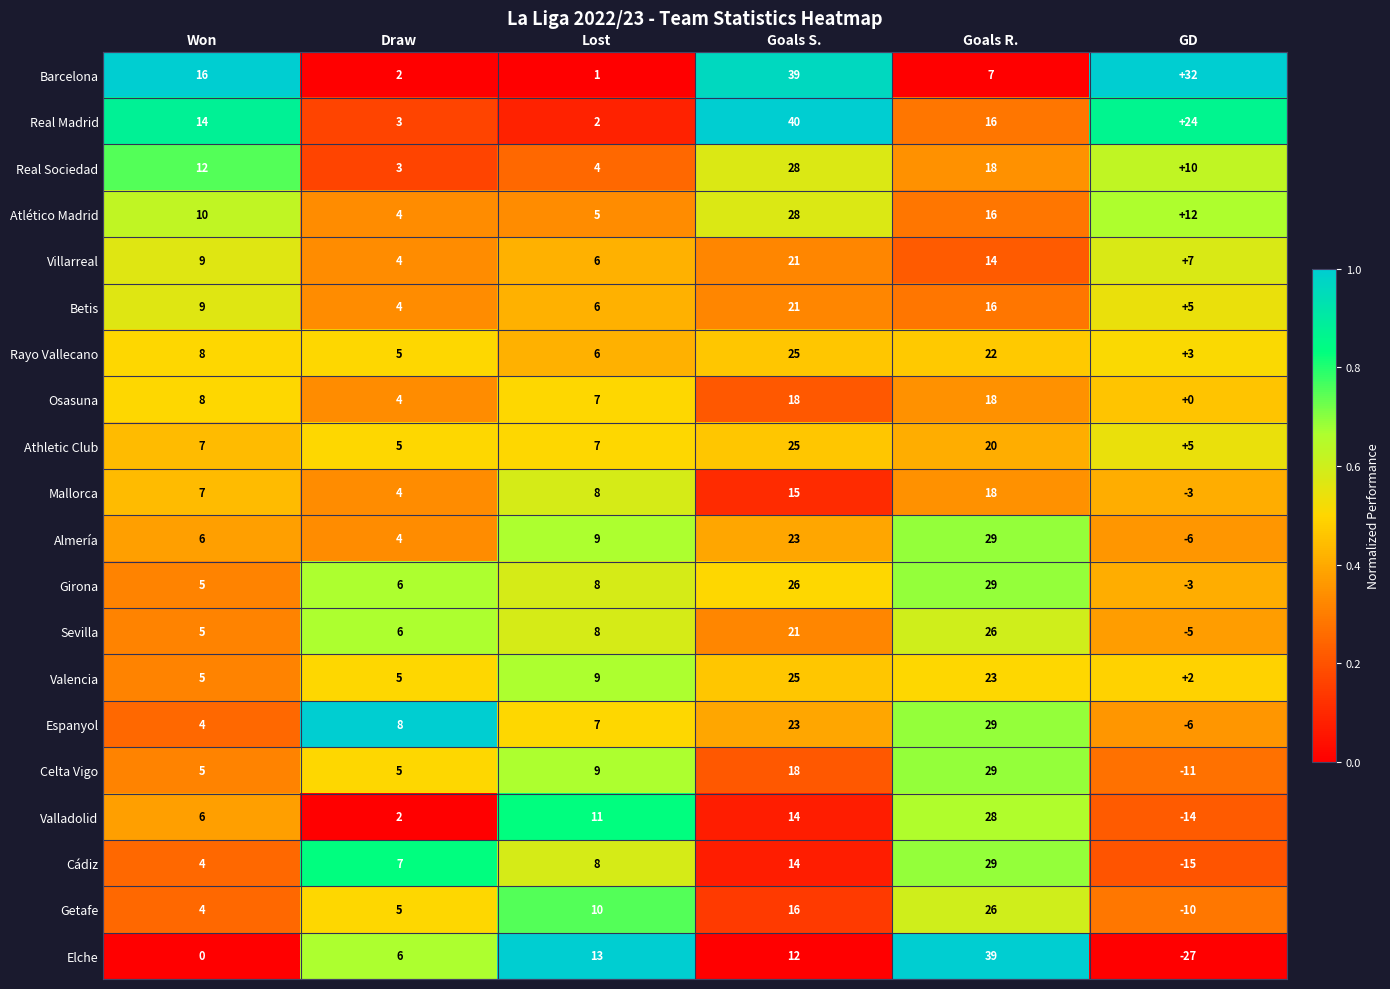

What is the difference between the highest and lowest values at Goals R.?

32